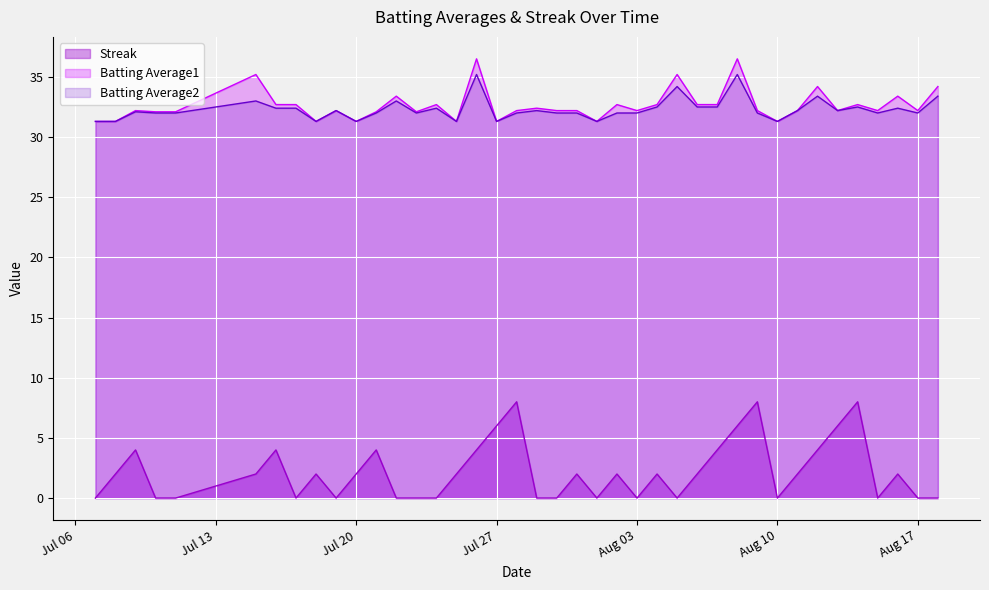

How many interior local valleys does the Streak series have?

7